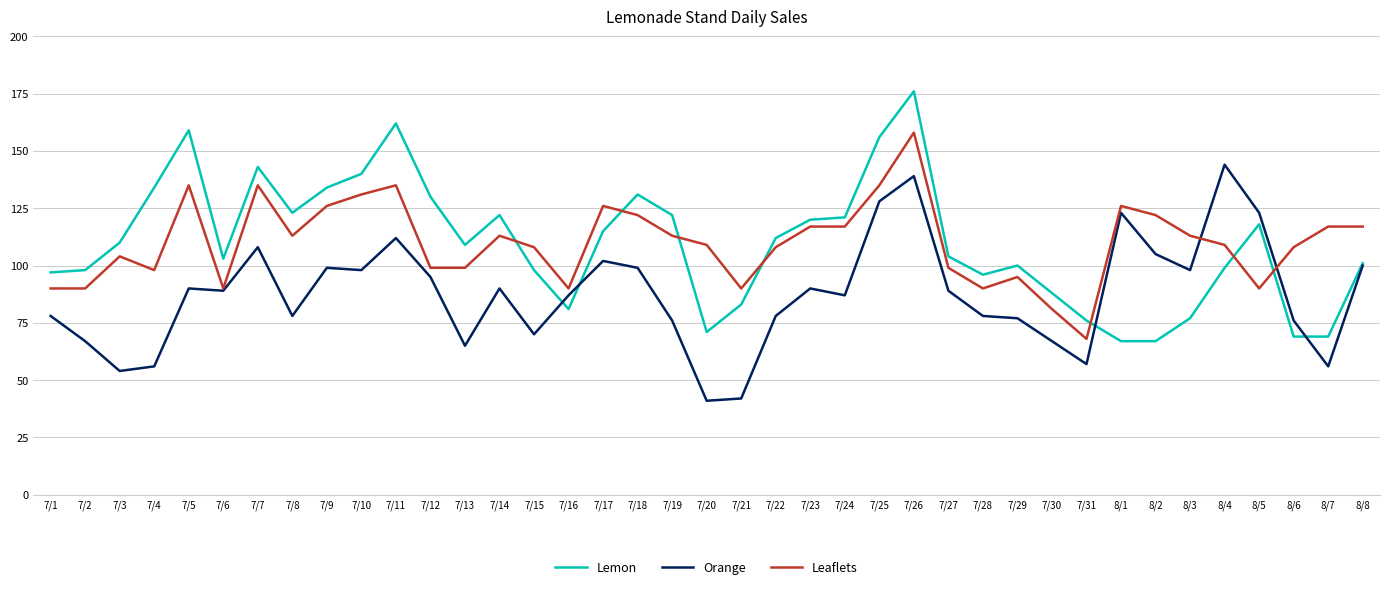

The value of Lemon at 7/4 is 134. True or false?

True